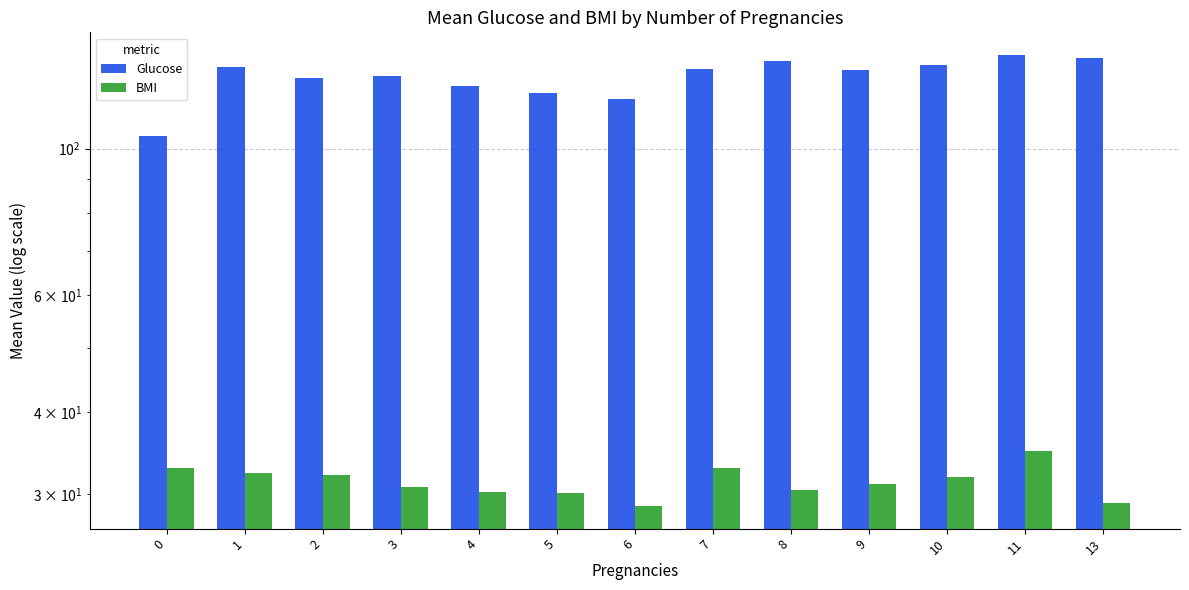

What is the total value across all series at 0?

137.4